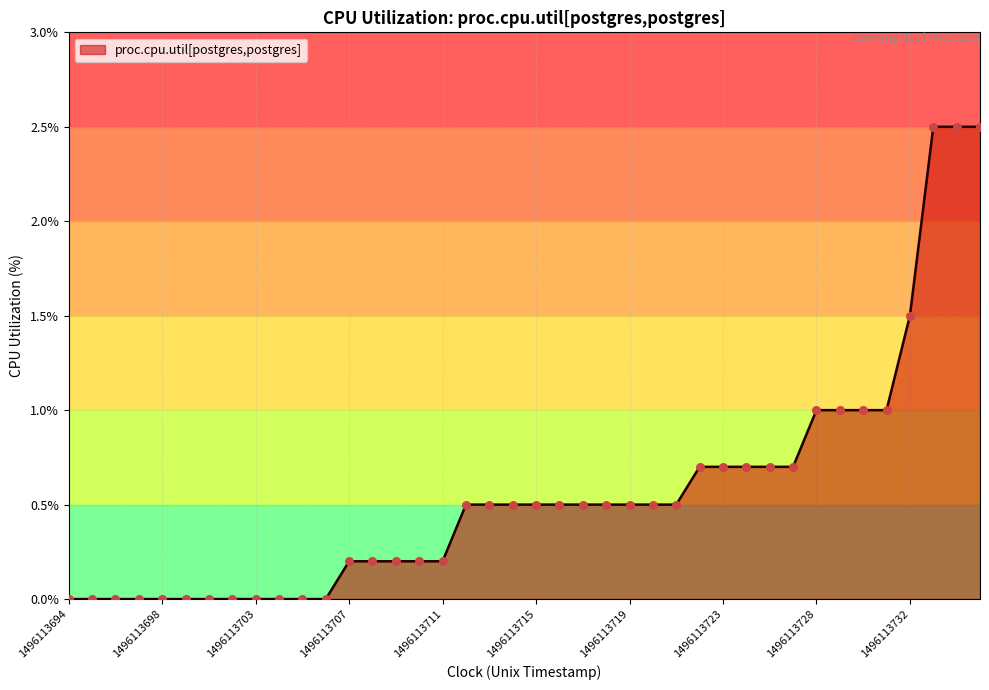

What is the difference between the maximum and minimum values?

2.5